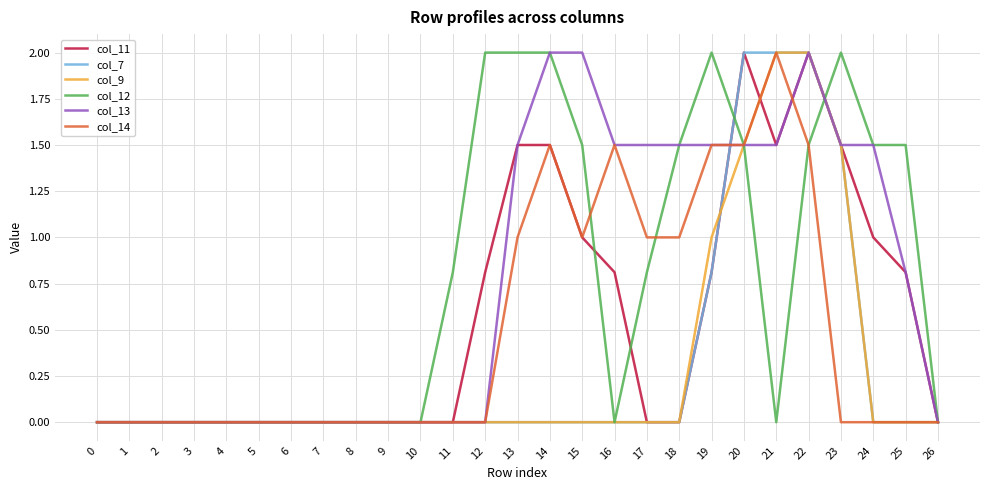

What is the greatest value displayed?

2.0